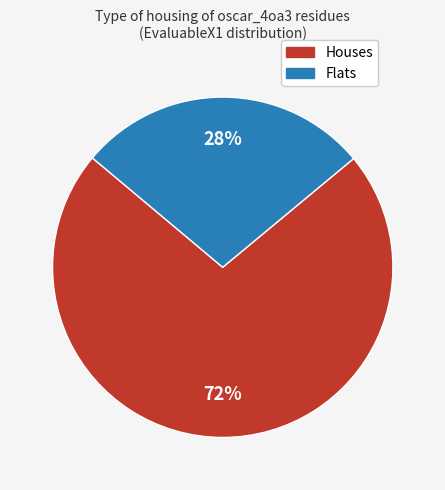

True or false: Flats accounts for 16% of the total.

False